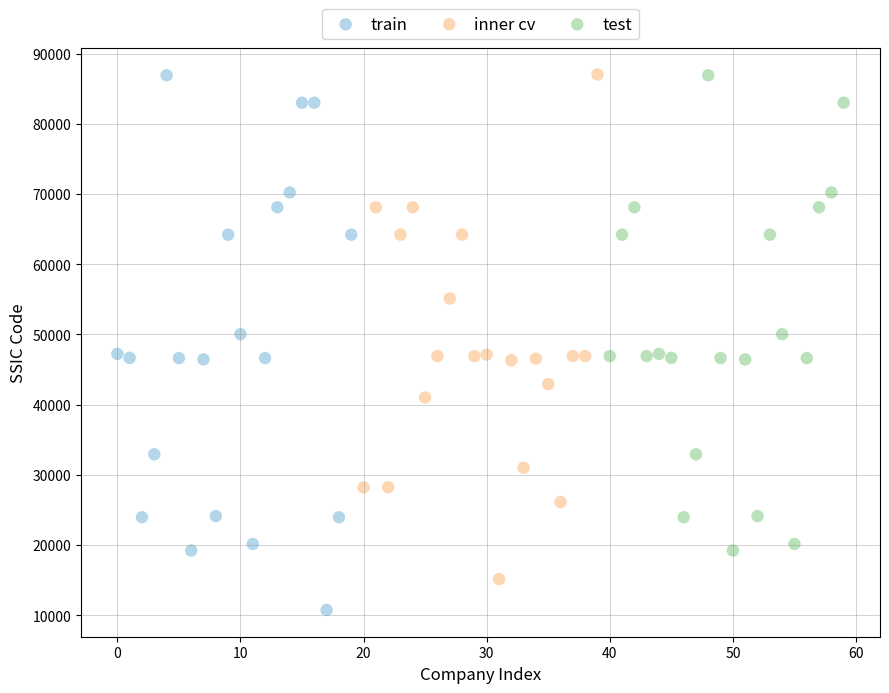

Which series reaches the minimum Y coordinate?

train